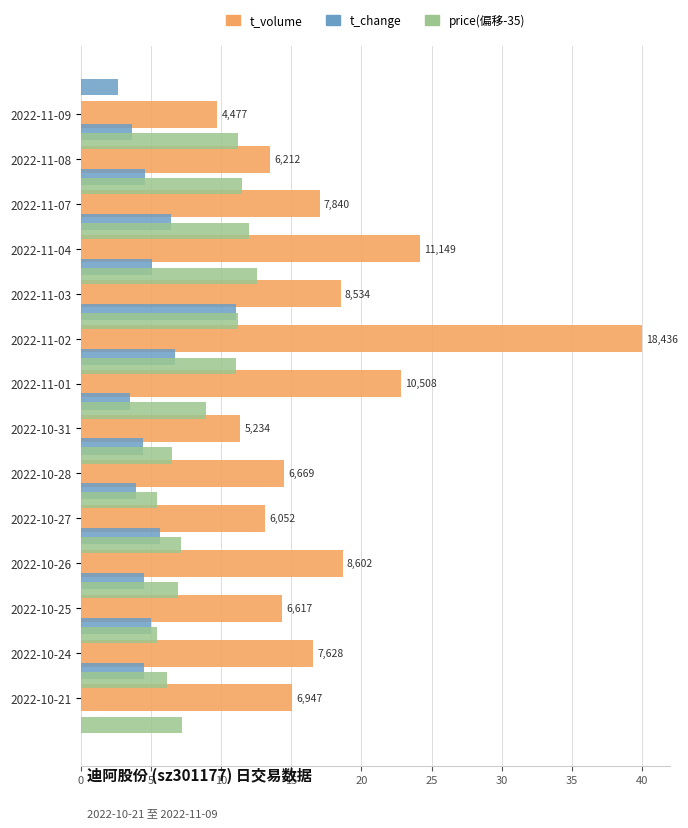

Rank the series by their maximum value, from lowest to highest.

t_change, price(偏移-35), t_volume